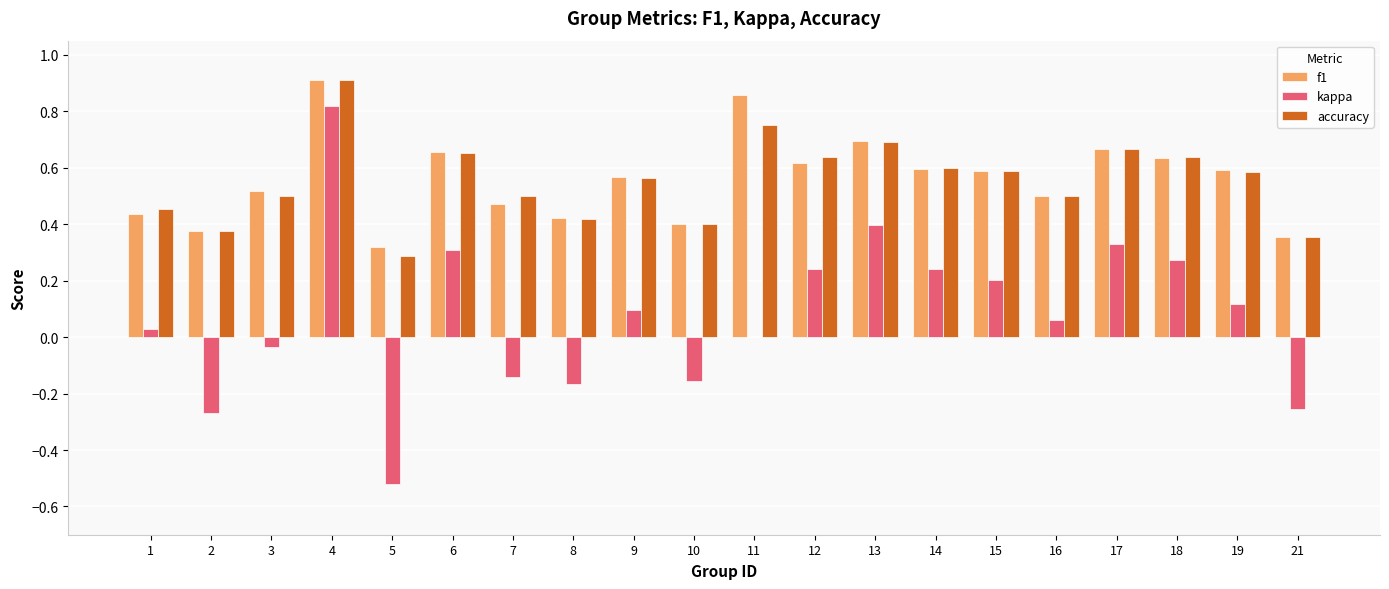

How many groups of bars are there?

20